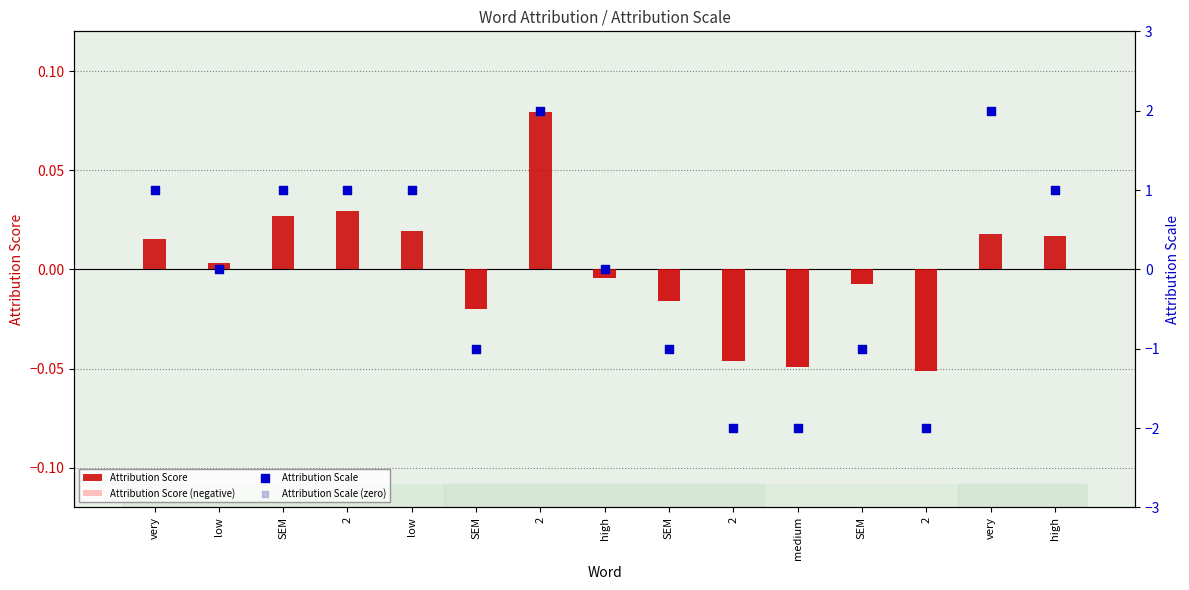

Which series contains the lowest Y value?

Attribution Scale